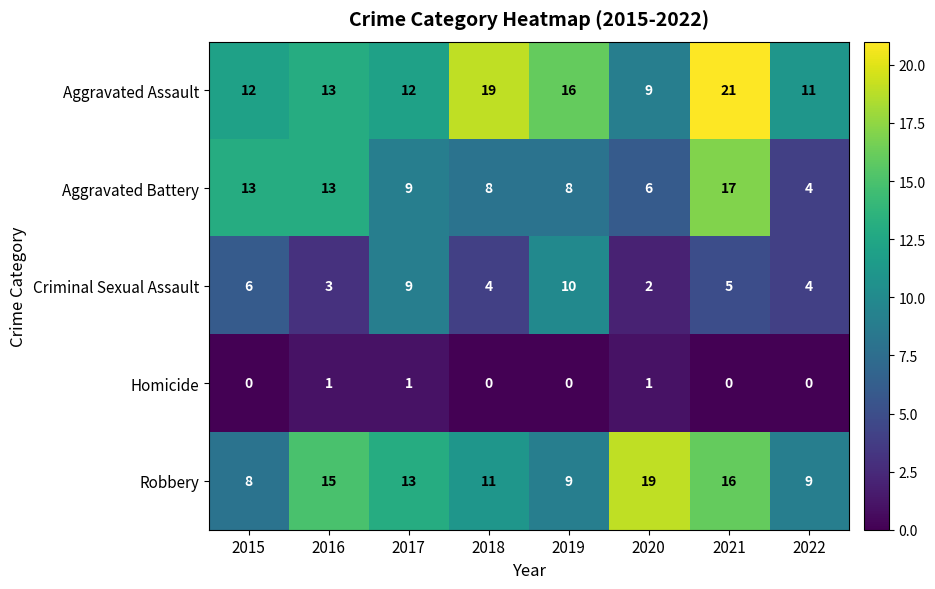

Where is Aggravated Assault nearest to the value 15?

2019